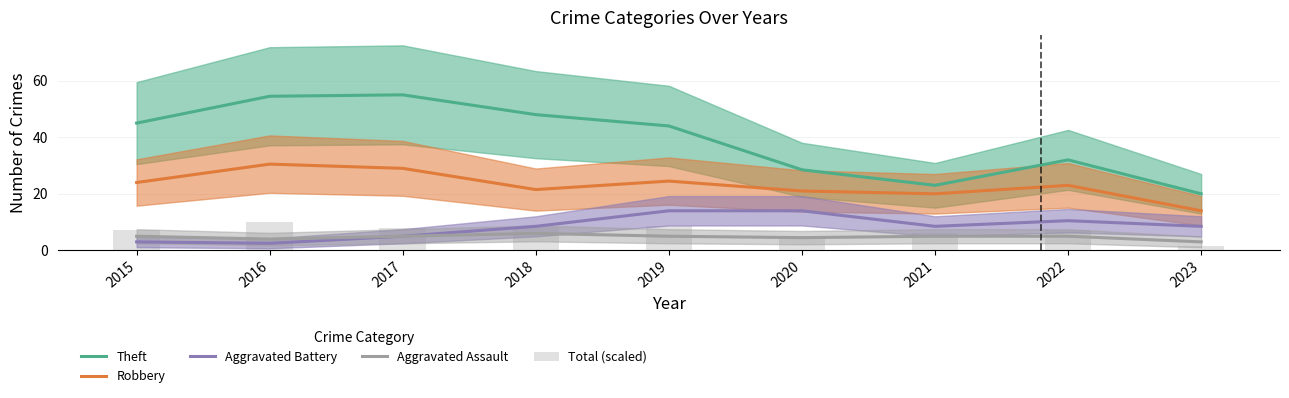

How many data points does each series have?

9